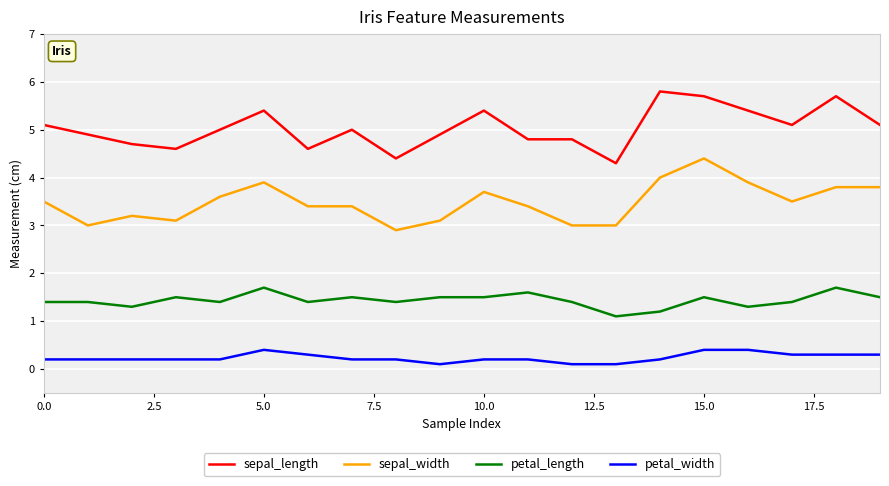

List the series in order of their overall mean, lowest first.

petal_width, petal_length, sepal_width, sepal_length